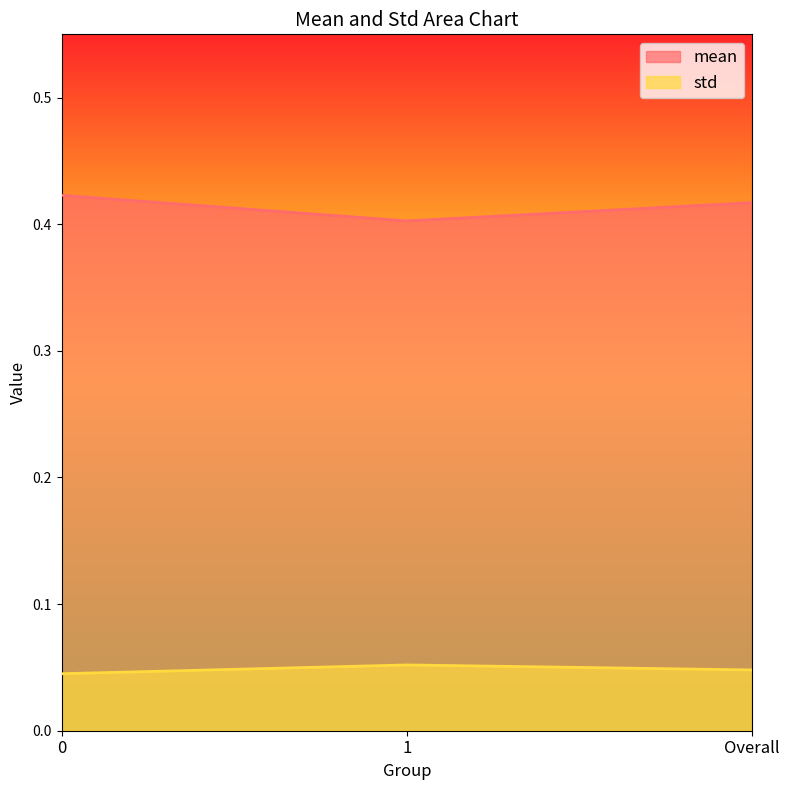

At 1, list the series in order from smallest to largest.

std, mean